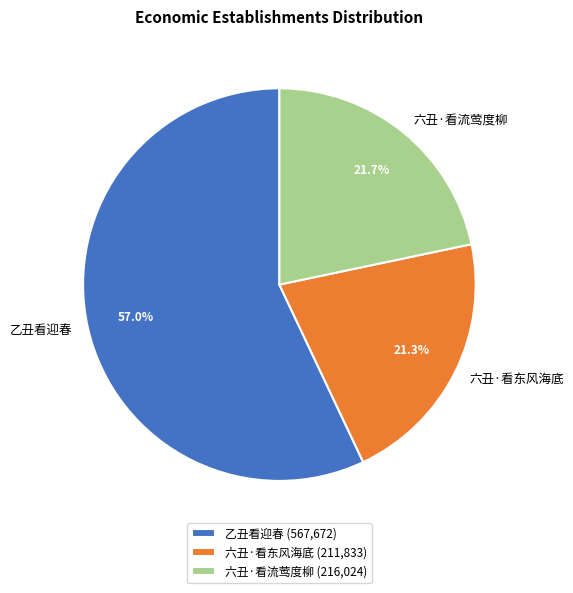

How much of the chart is everything except 六丑·看流莺度柳?

78.3%